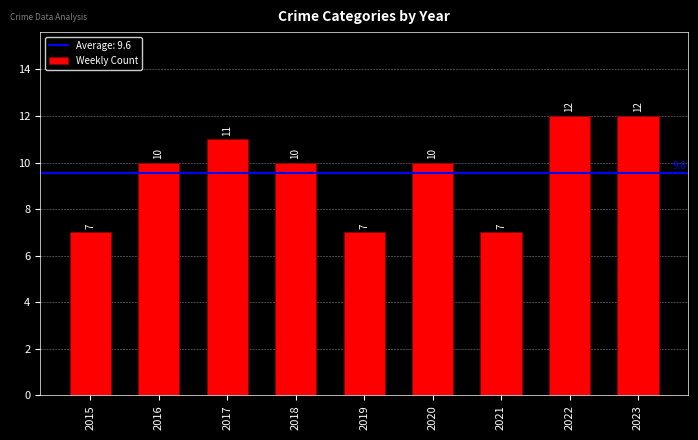

What is the average value?

10